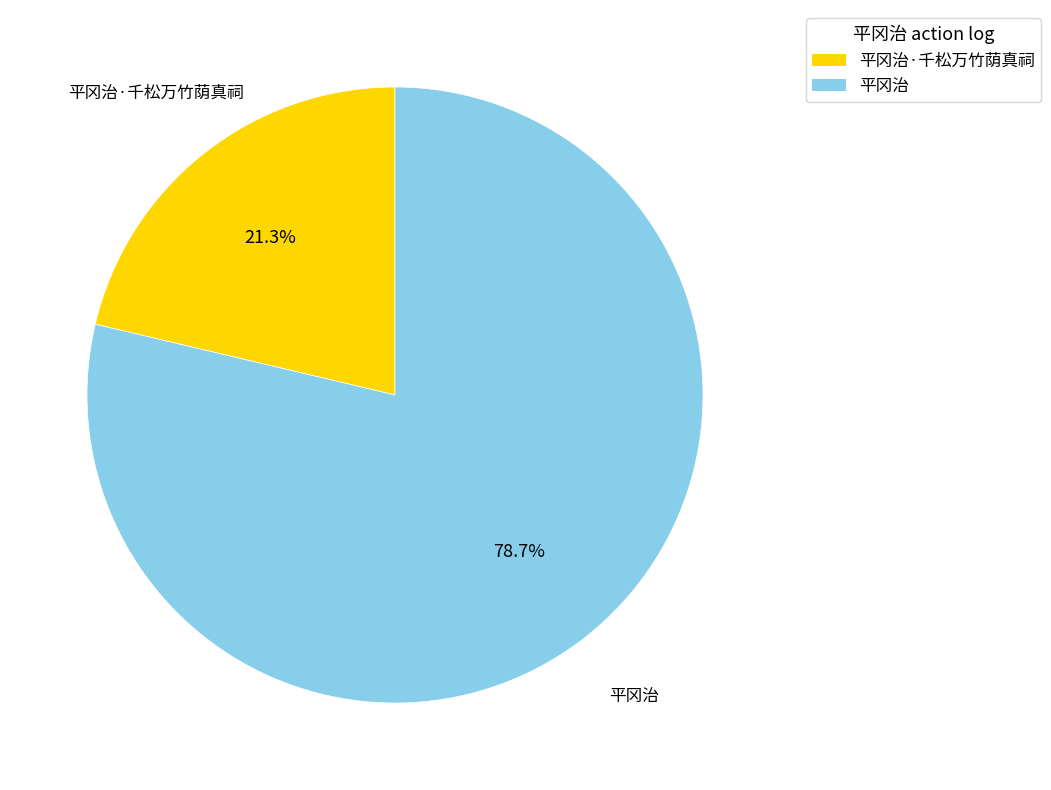

Count the number of slices in the pie.

2